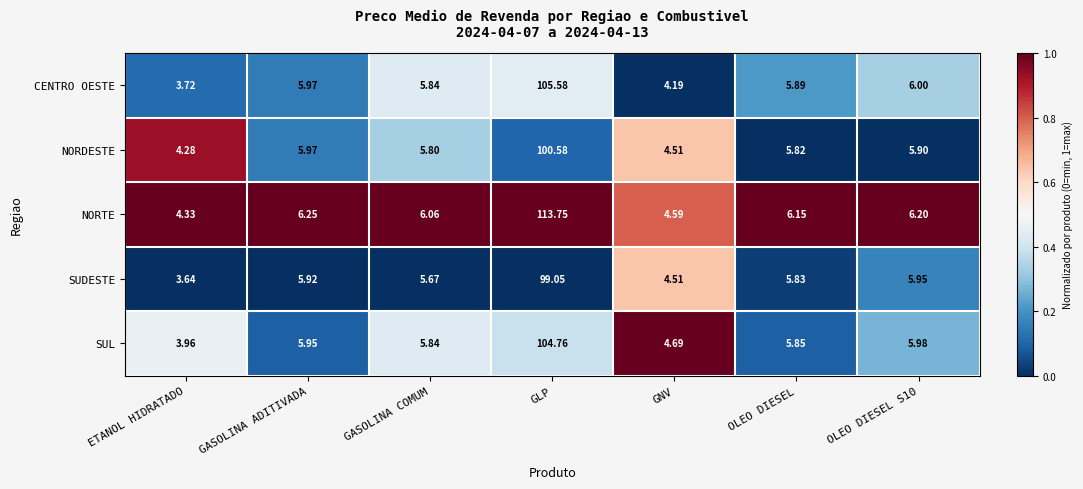

List the series in order of their peak value, lowest first.

SUDESTE, NORDESTE, SUL, CENTRO OESTE, NORTE